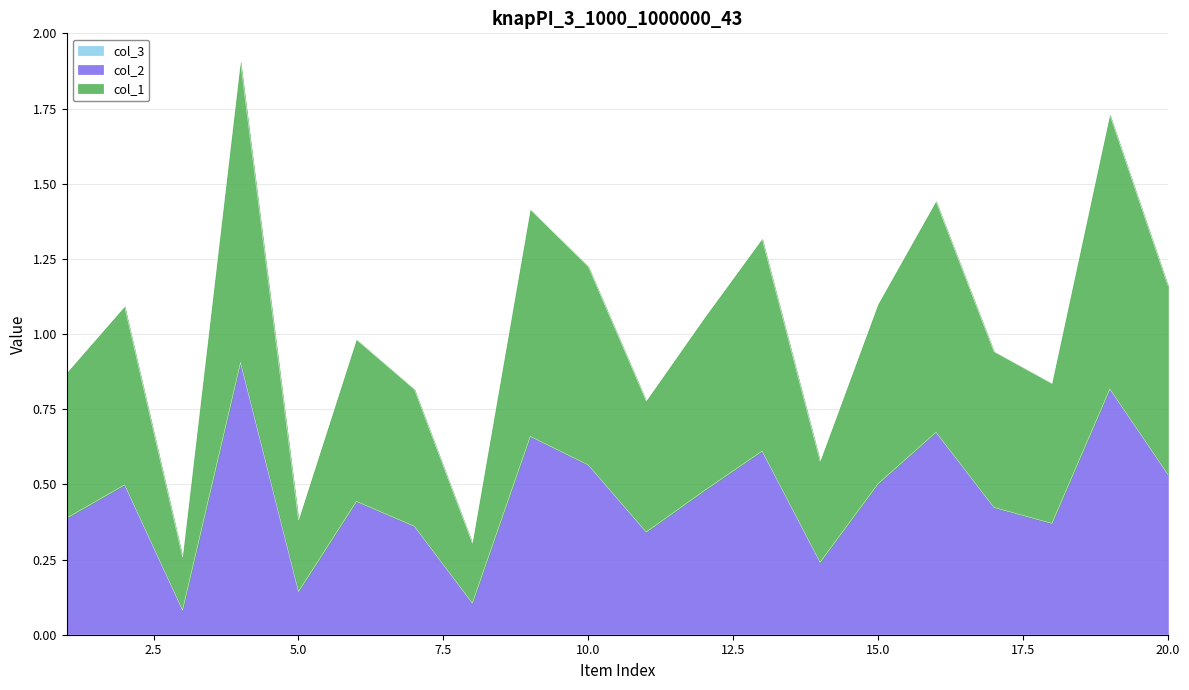

Rank the series by their average value, from lowest to highest.

col_2, col_1